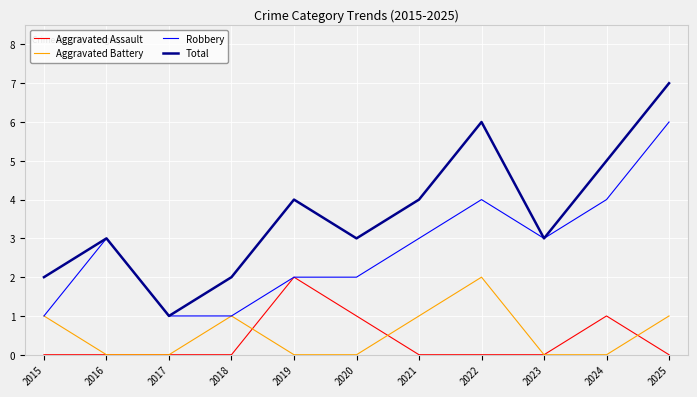

Rank the series at 2022 from highest to lowest value.

Total, Robbery, Aggravated Battery, Aggravated Assault